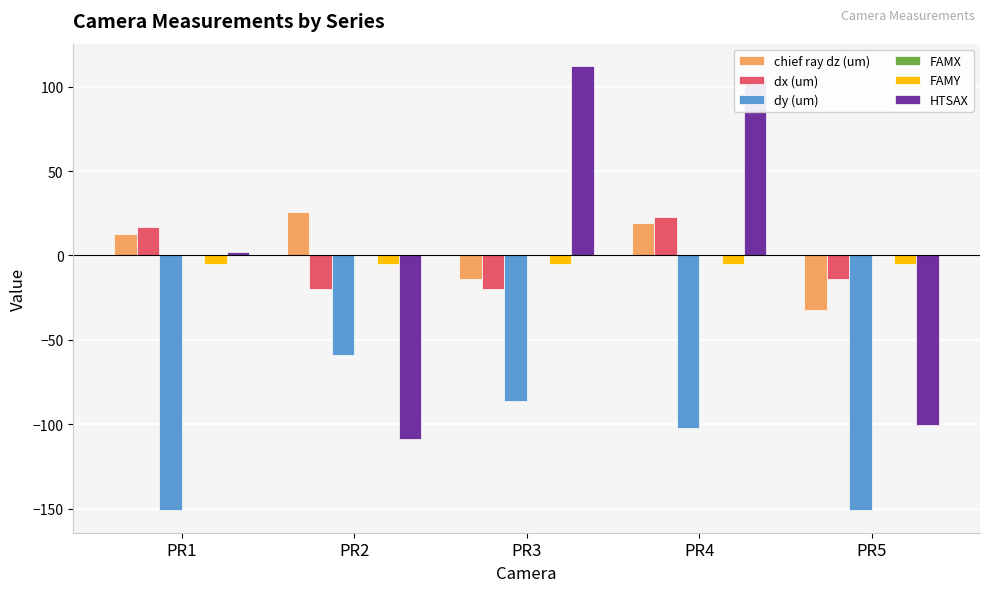

What is the spread (max minus min) of values at PR2?

134.4